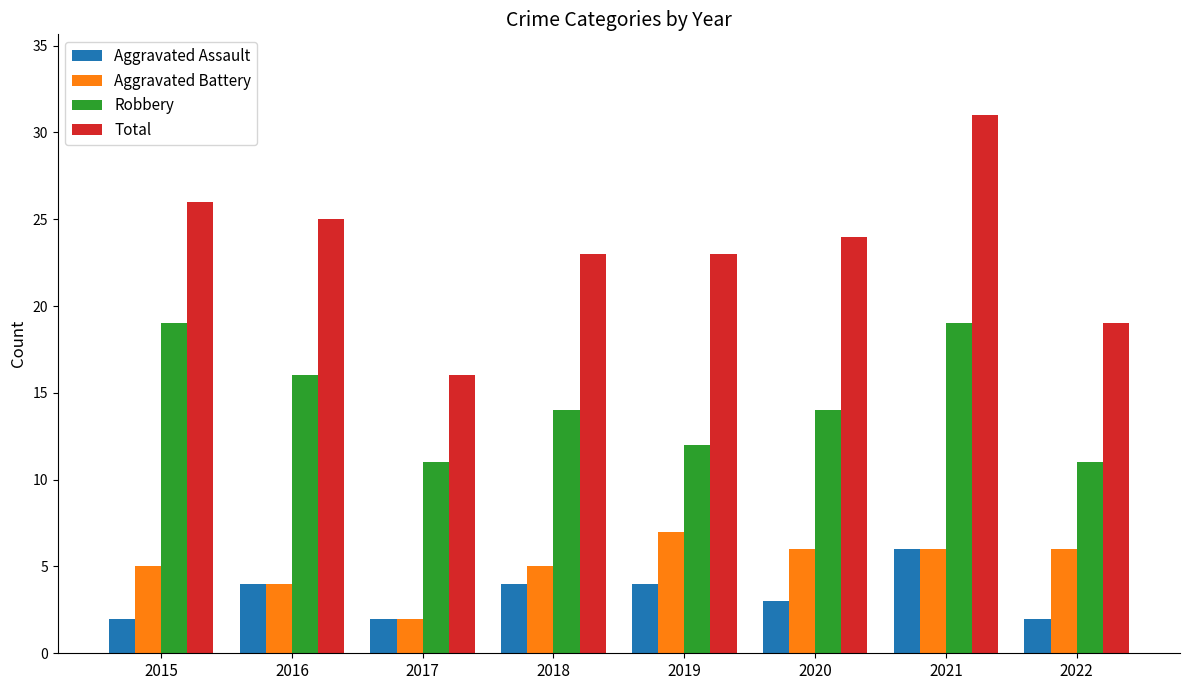

Which series has the largest range (max minus min)?

Total